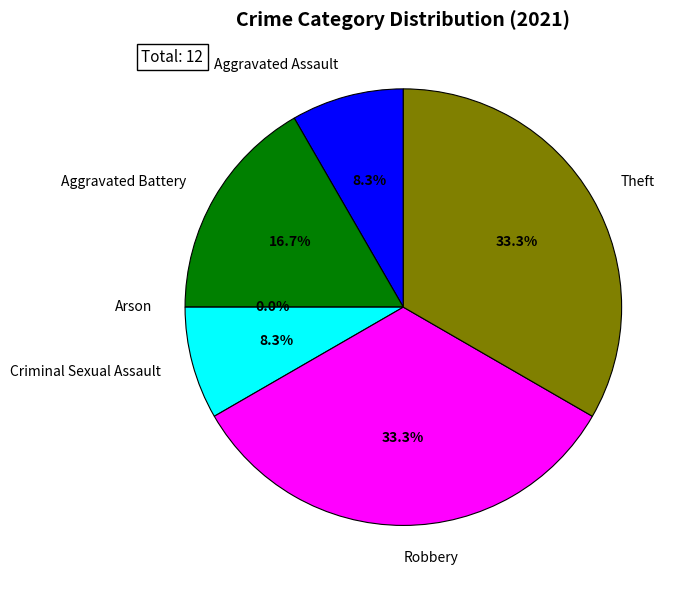

The Robbery slice represents 33% of the pie. True or false?

True